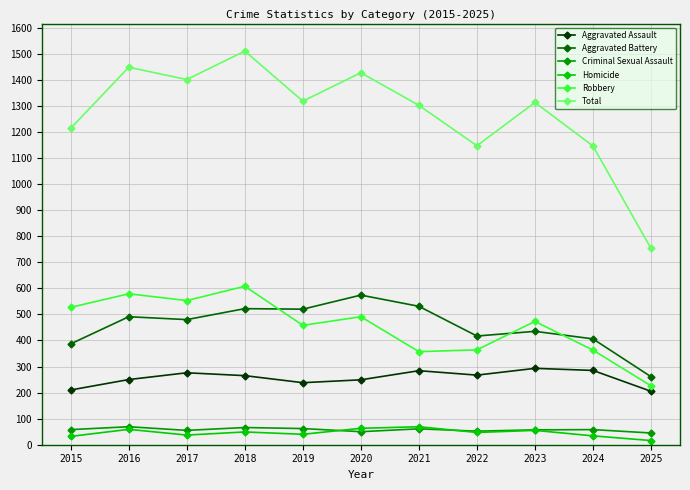

What is the highest value of the Robbery series?

608